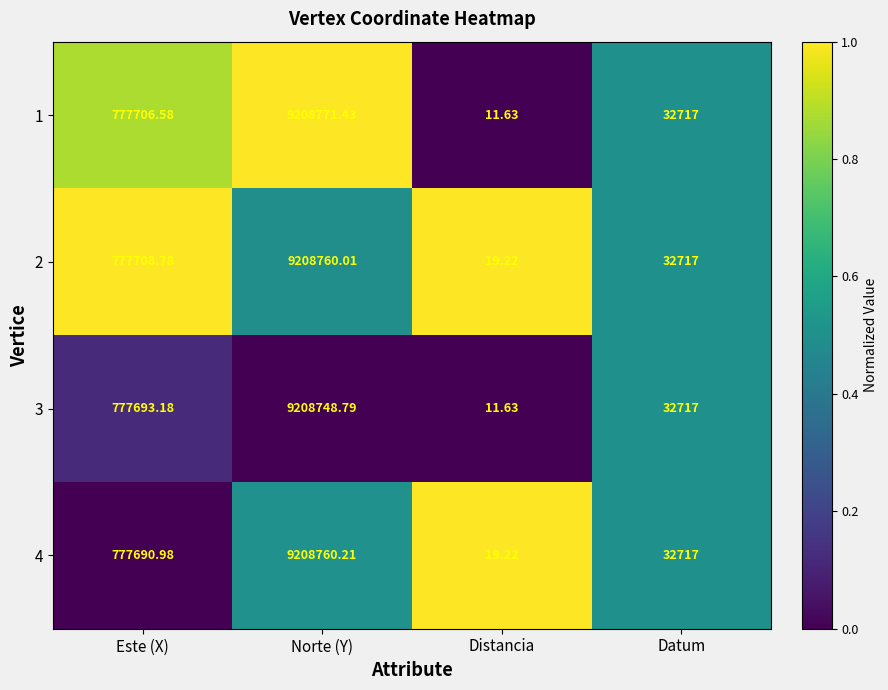

Which series has the largest range (max minus min)?

1